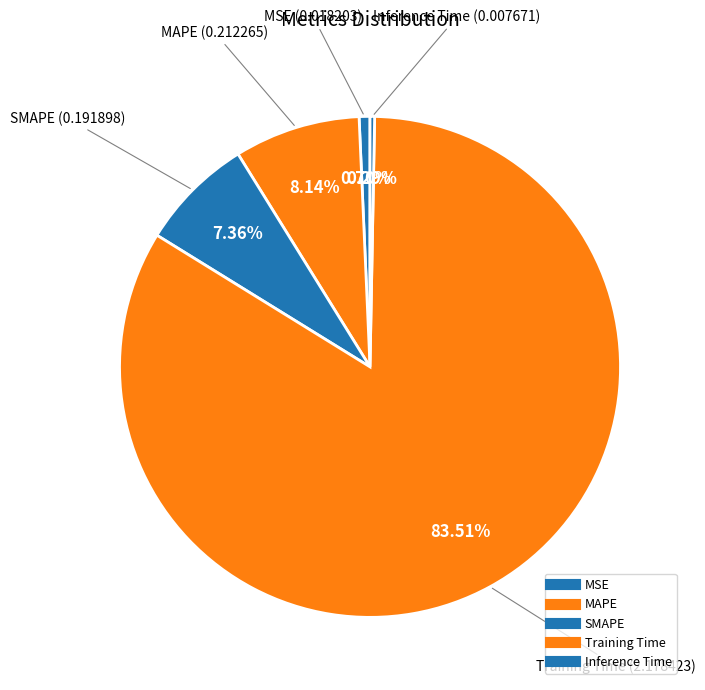

To the nearest percent, what is the difference between the largest and smallest slice percentages?

83%